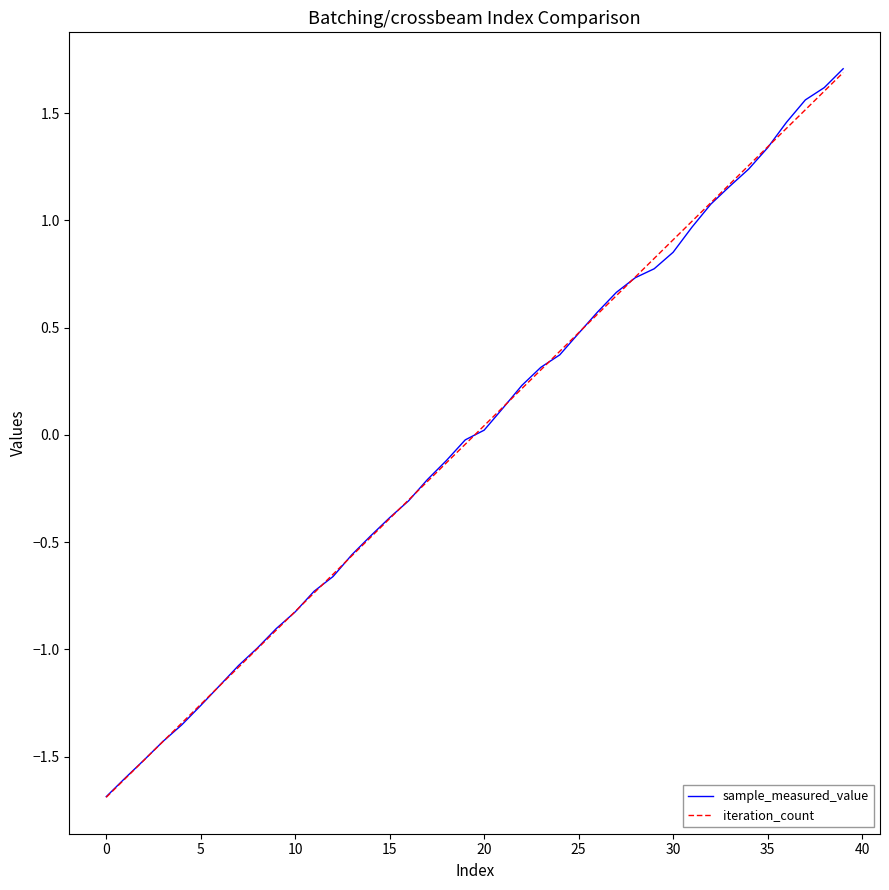

How many lines are shown in the chart?

2